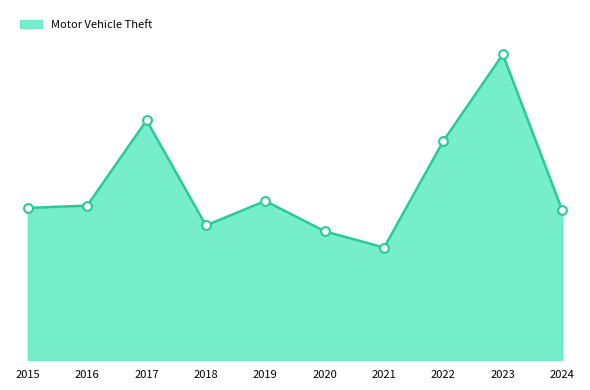

What is the ratio of the value at 2021 to the value at 2015?

0.7